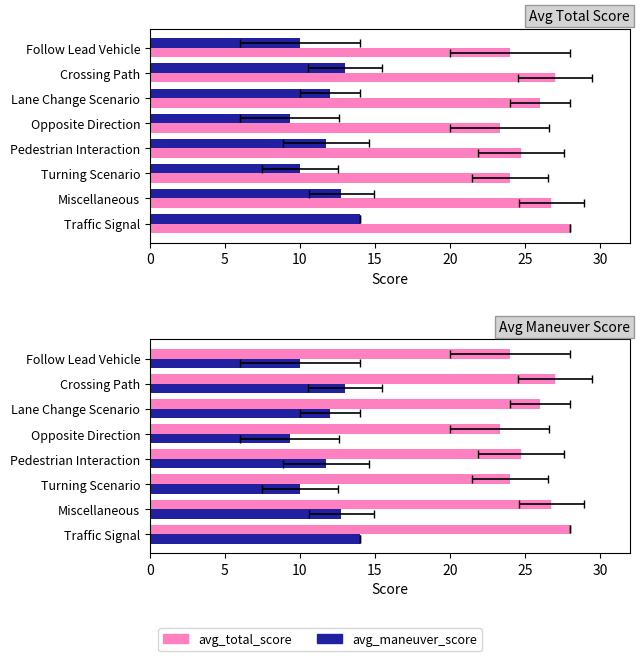

At Miscellaneous, list the series in order from smallest to largest.

avg_total_score, avg_maneuver_score